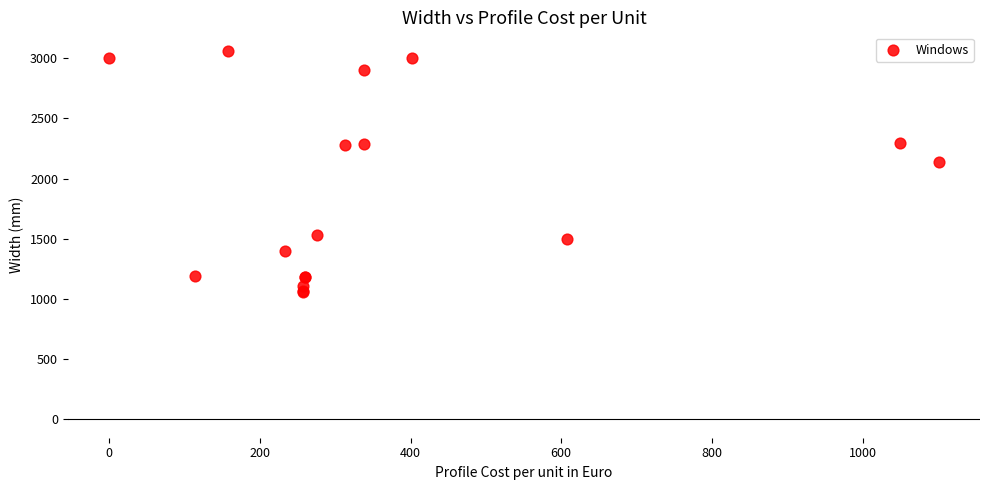

What Y value in the scatter plot is closest to 2060?

2136